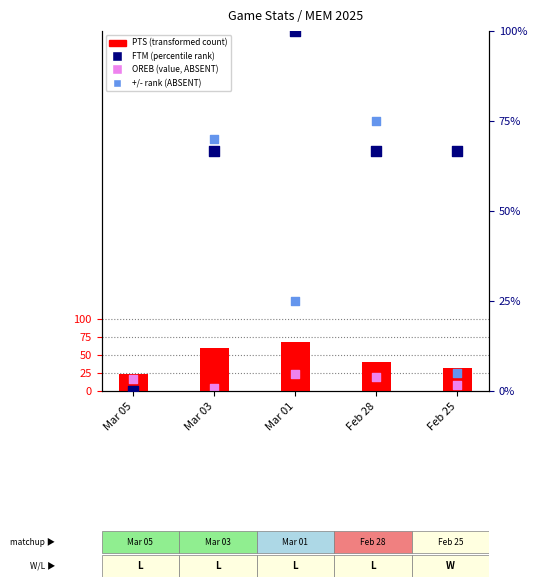

What is the total value across all series at Feb 25?

81.7